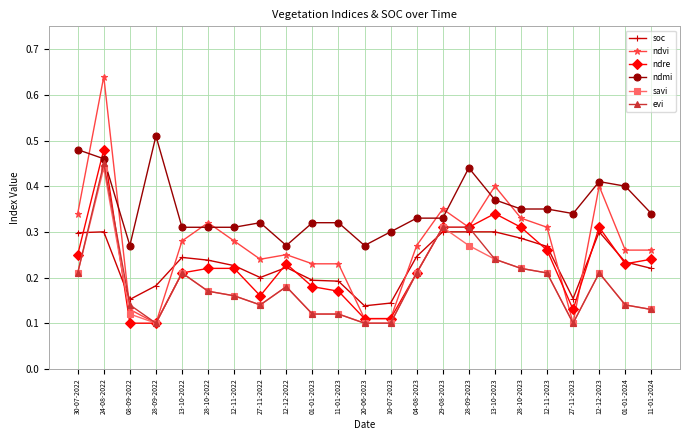

Which series has the widest spread of values?

ndvi